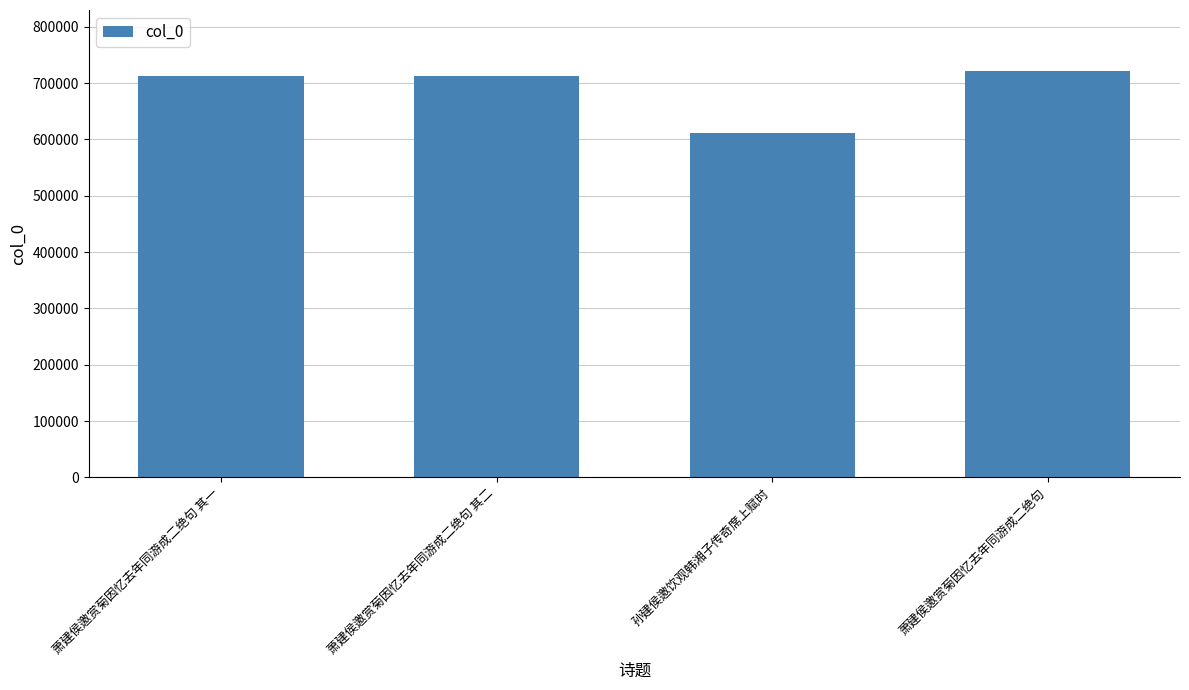

What is the approximate value at 孙建侯邀饮观韩湘子传奇席上赋时?

610654